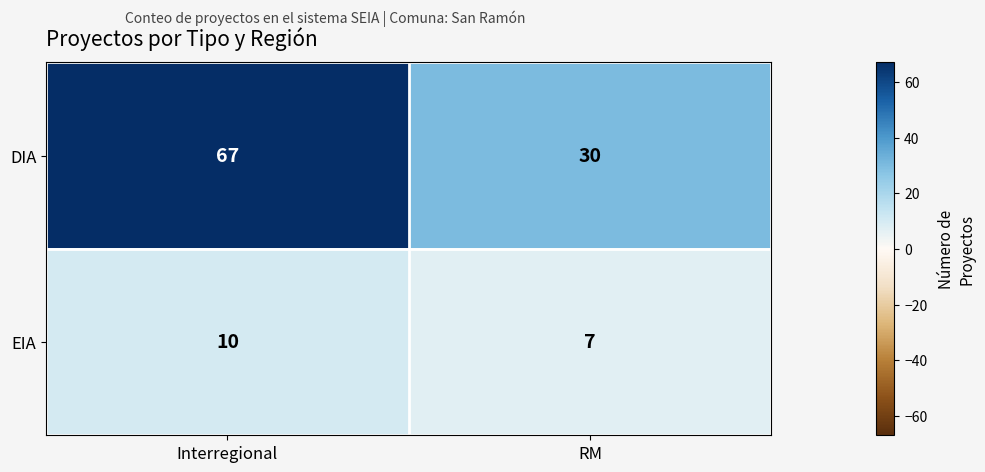

What is the minimum value shown in the chart?

7